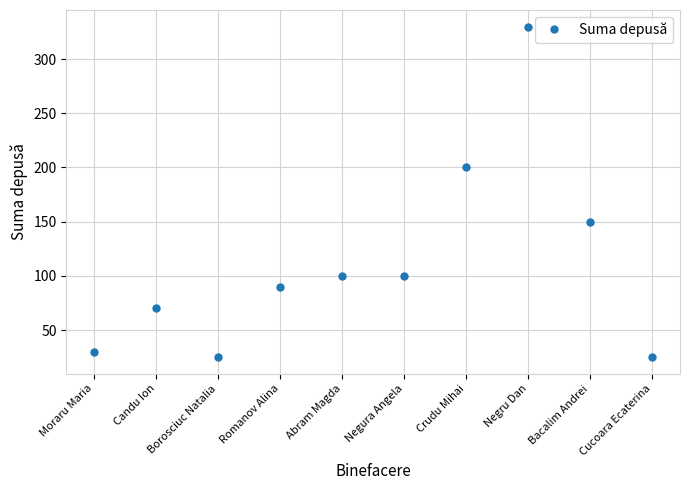

True or false: there are more than 0 points higher than both neighbors.

True